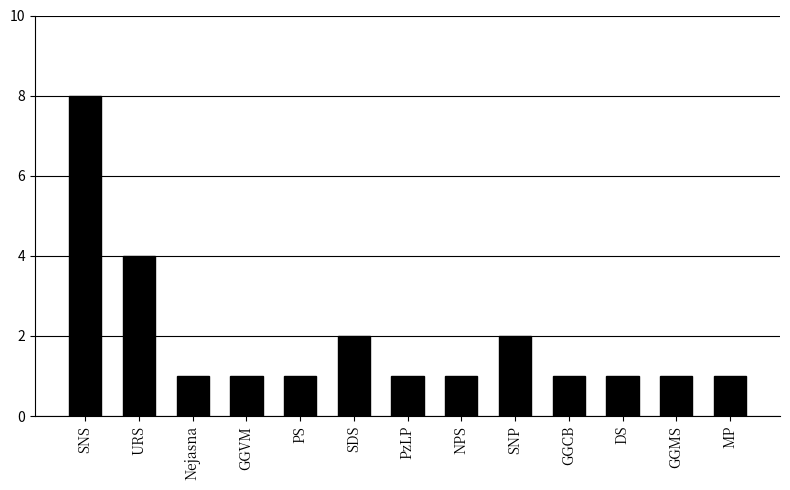

At which category does the chart reach its peak across all series?

SNS